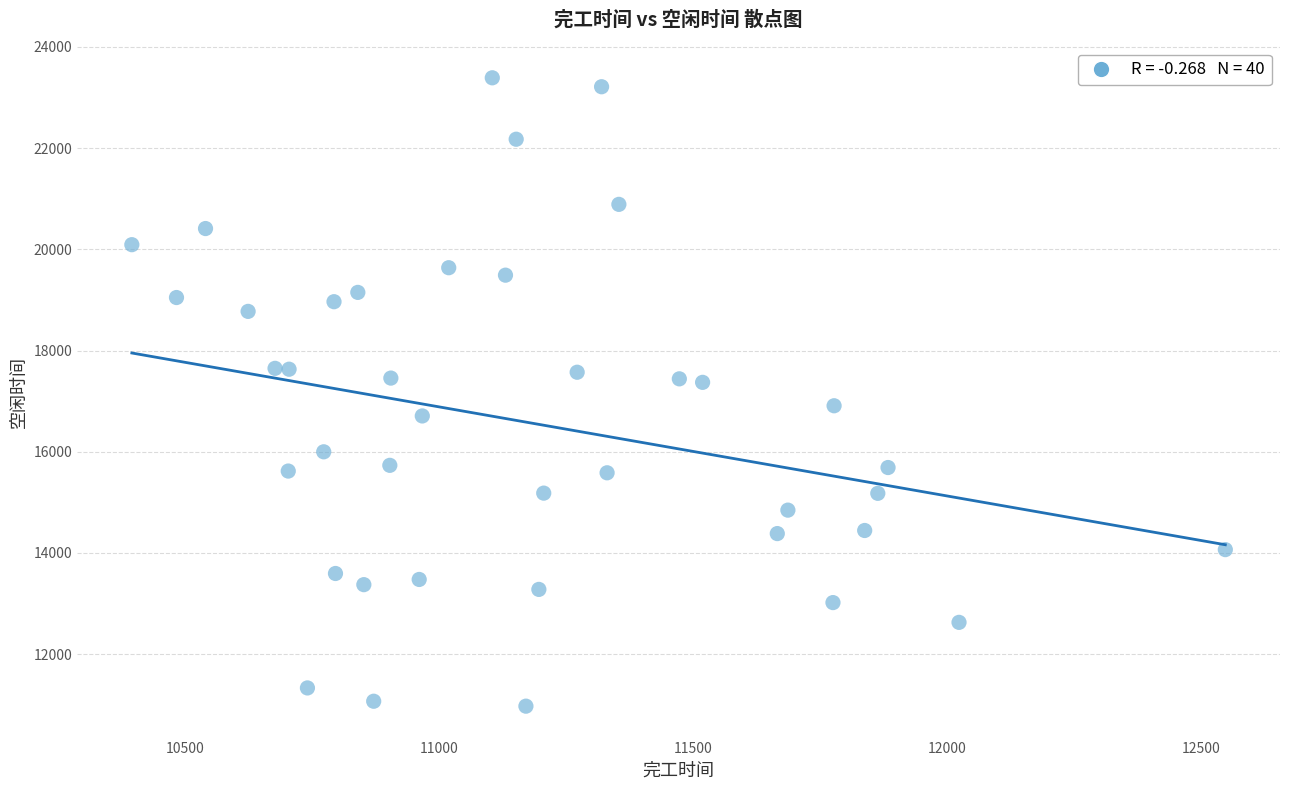

What is the range of Y values (max minus min)?

12419.7